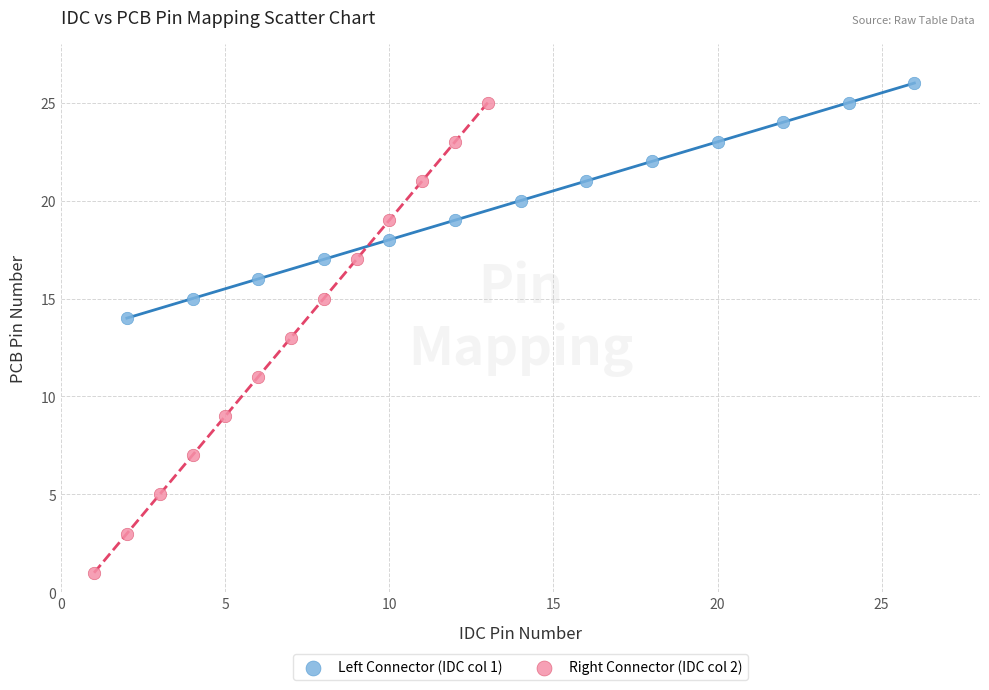

Which series contains the lowest Y value?

Right Connector (IDC col 2)